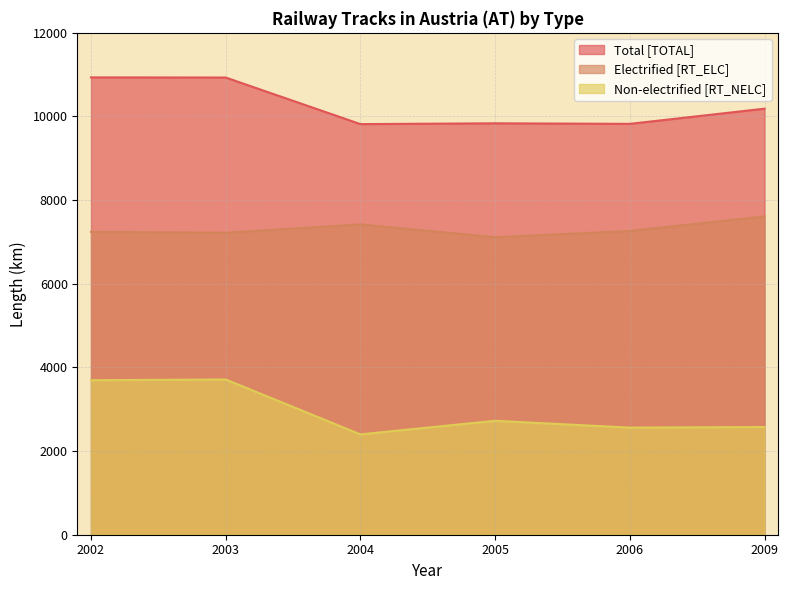

What is the average value of the Non-electrified [RT_NELC] series?

2944